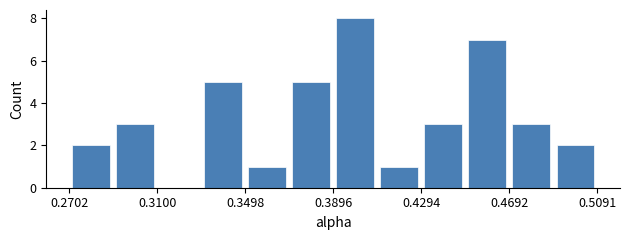

Around what value on the x-axis is the tallest bar? Give the approximate position of its centre, as read against the axis.

0.400